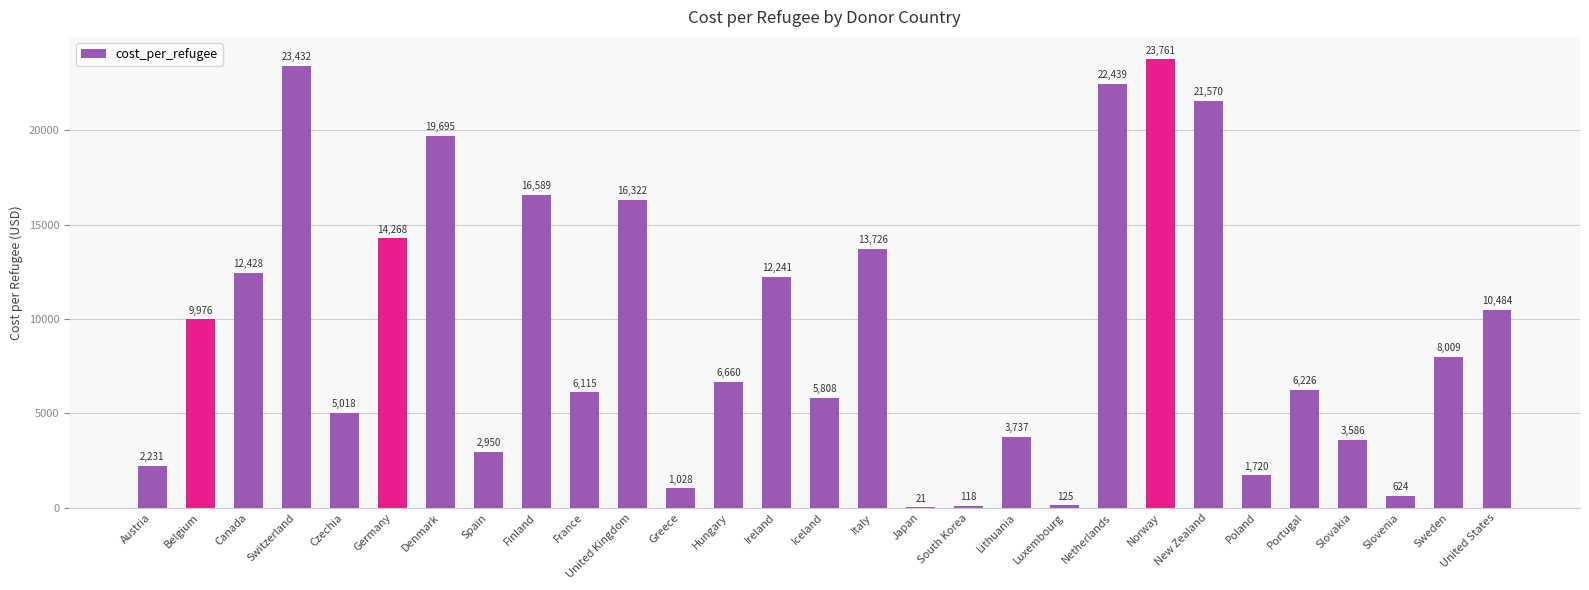

The chart shows a value of 21.4 at Japan. True or false?

True